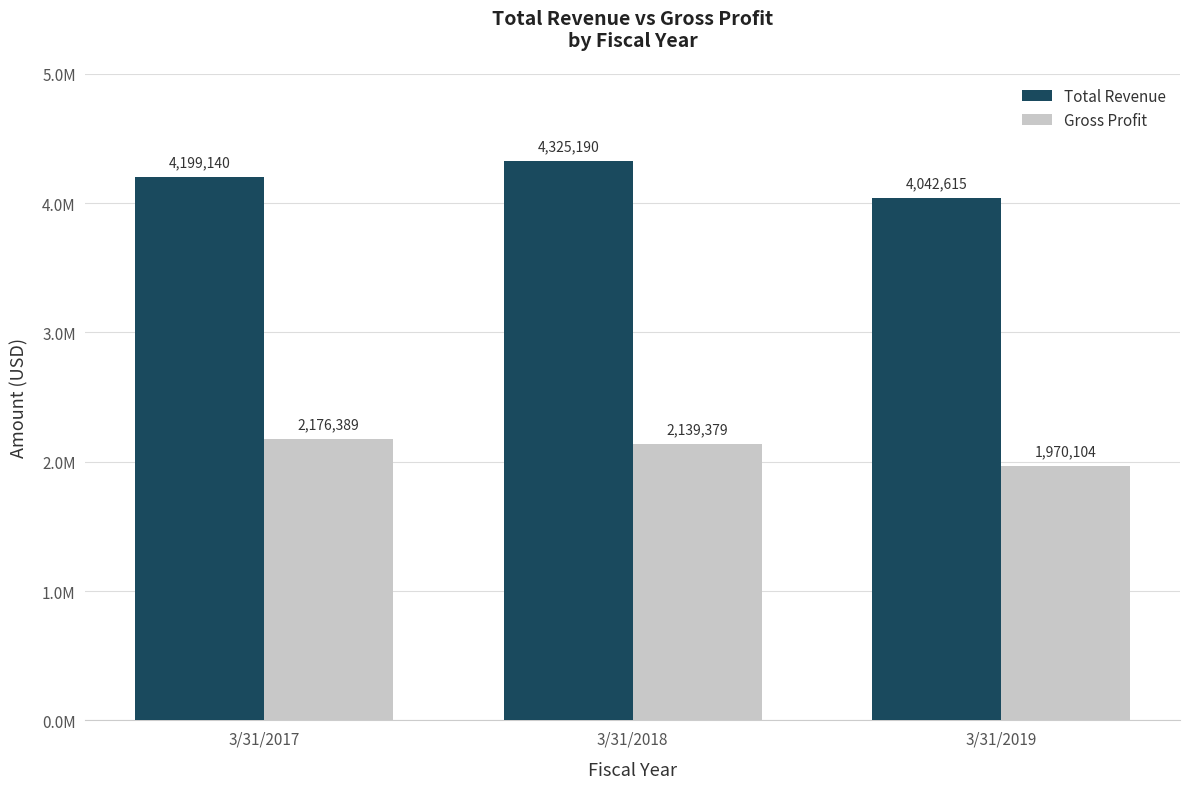

At which category does the chart reach its peak across all series?

3/31/2018